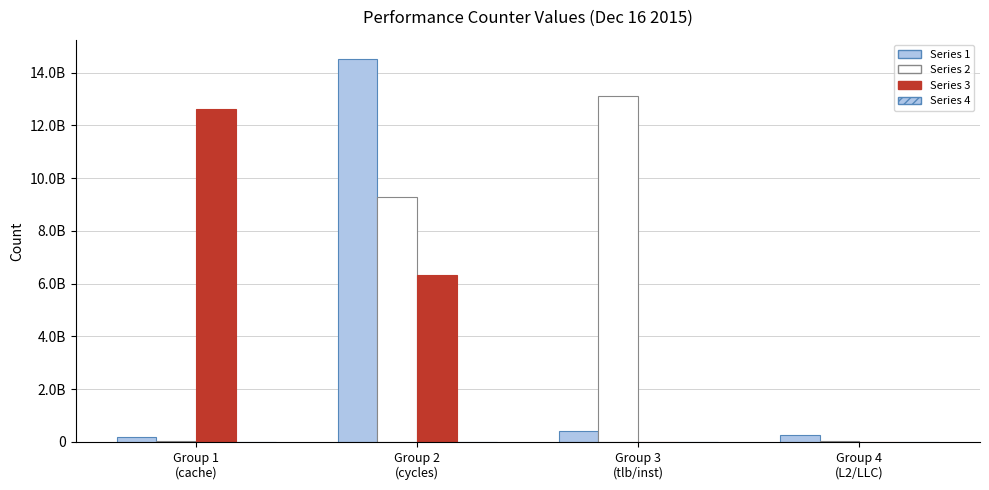

True or false: Series 2 has a value of 5406020249 at Group 2
(cycles).

False